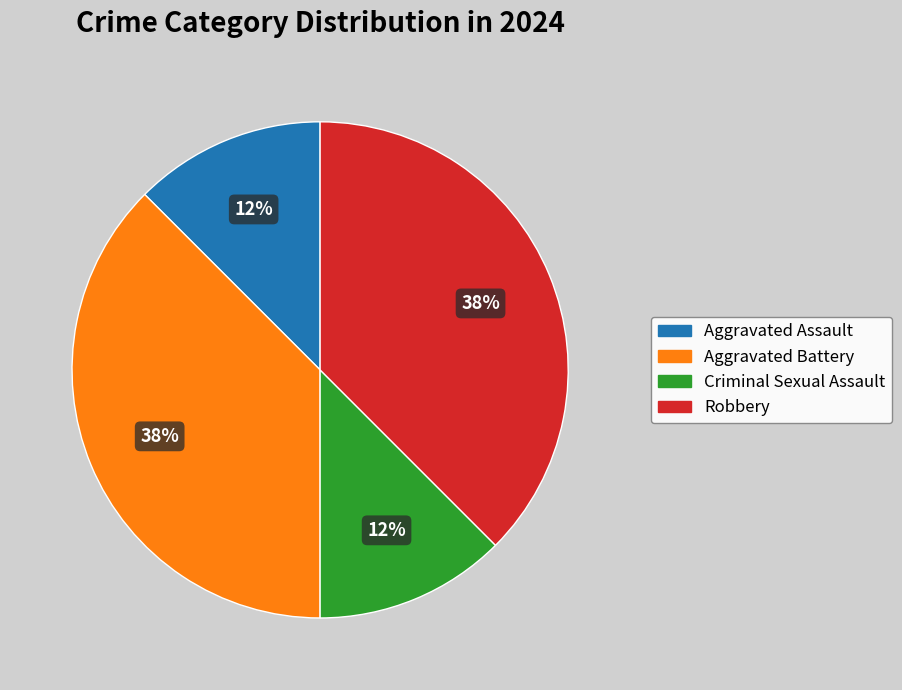

True or false: Aggravated Battery accounts for 24% of the total.

False